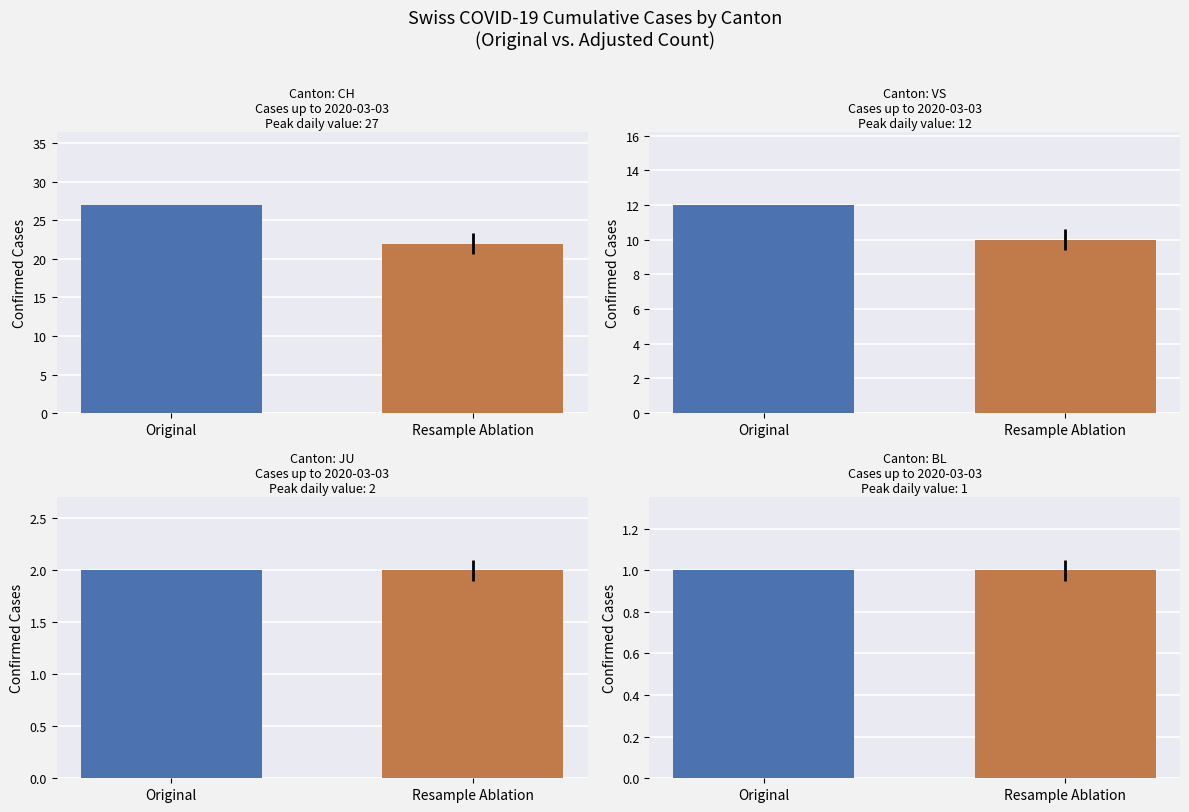

What is the label of the 1st bar from the right?

Resample Ablation